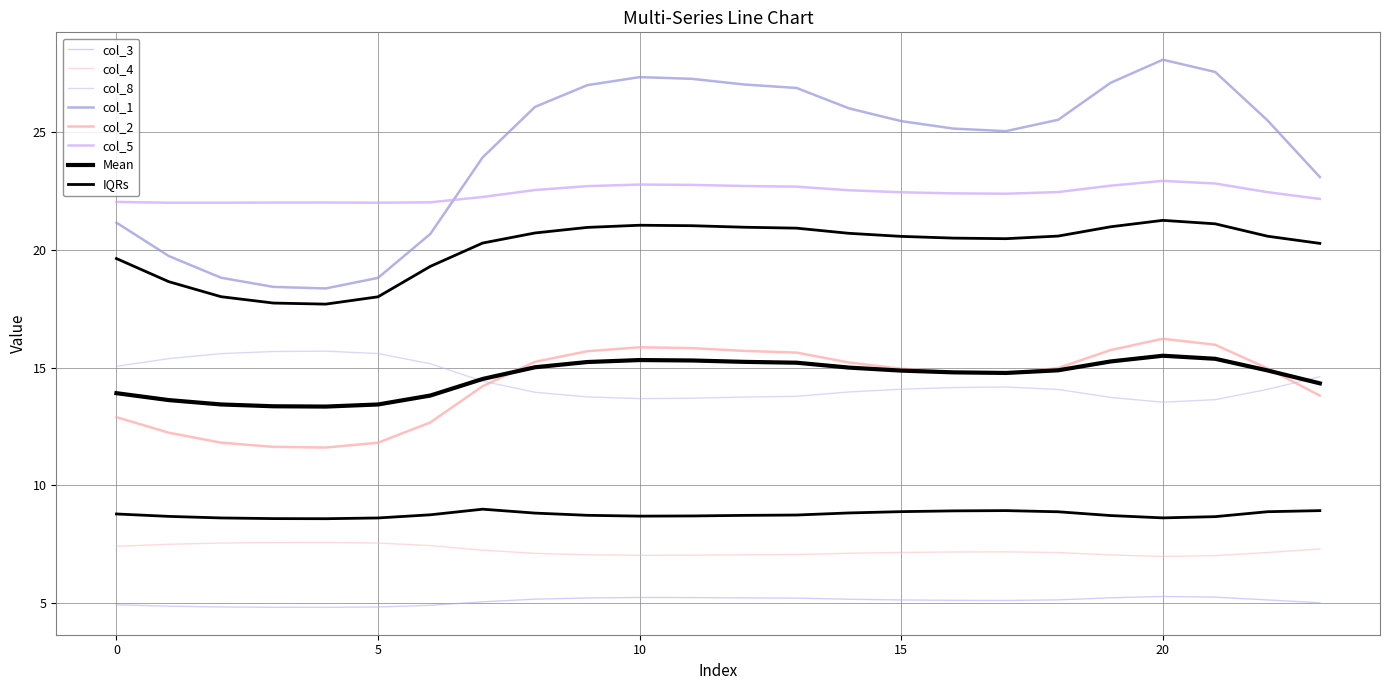

Does the chart display data point markers on the line(s)?

No